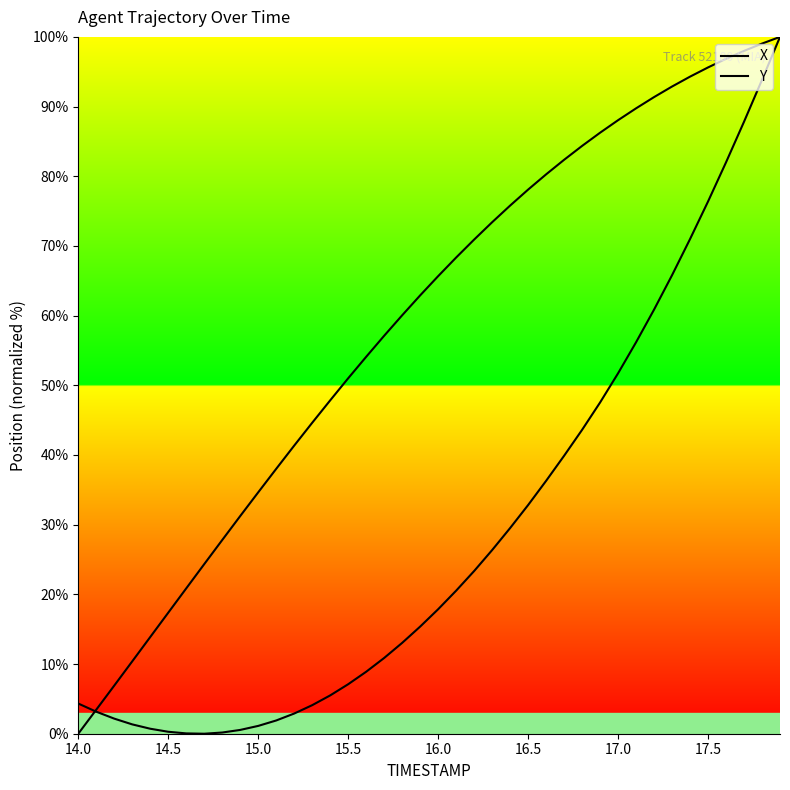

True or false: X and Y intersect in this chart.

True